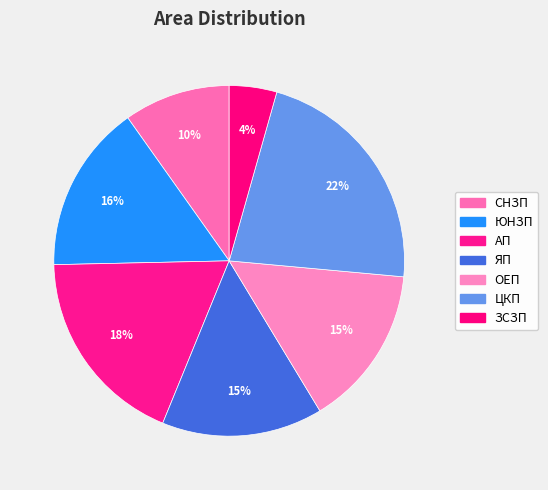

What is the largest slice in the pie chart?

ЦКП